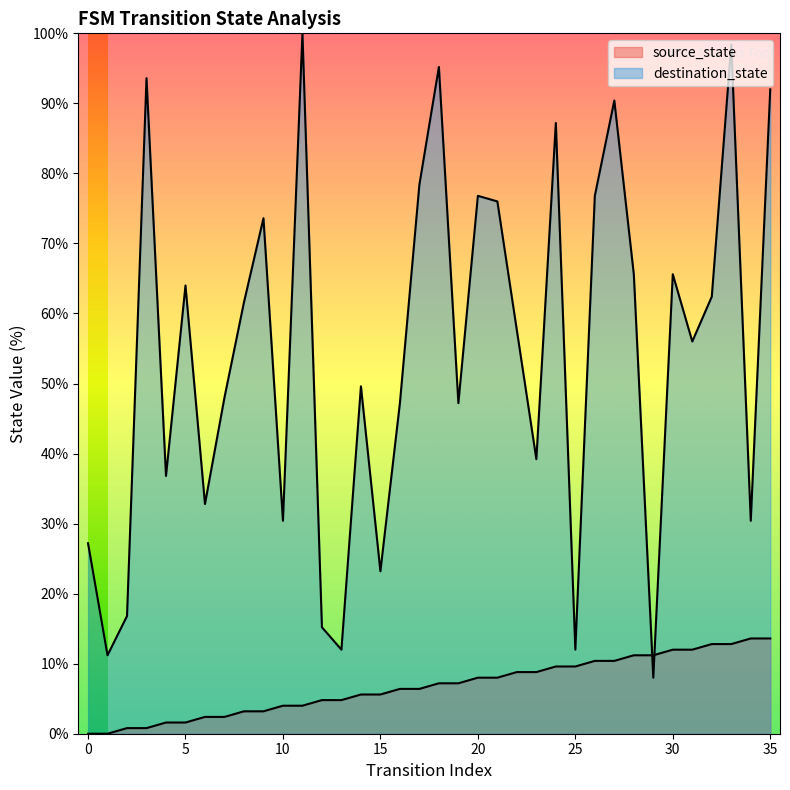

At which label does destination_state reach its peak?

11